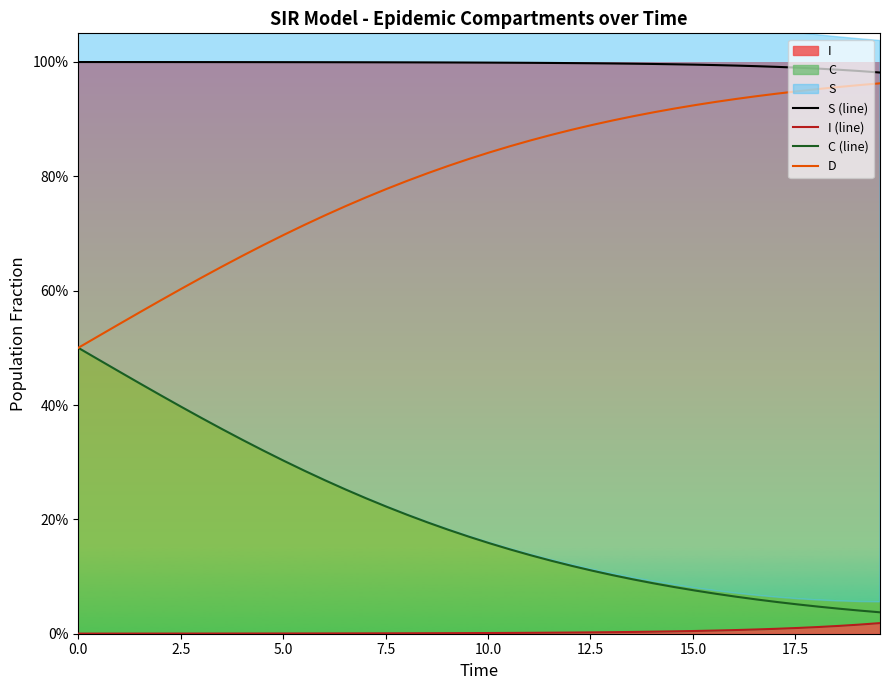

Which series changed the most between 7.5 and 21?

C (line)